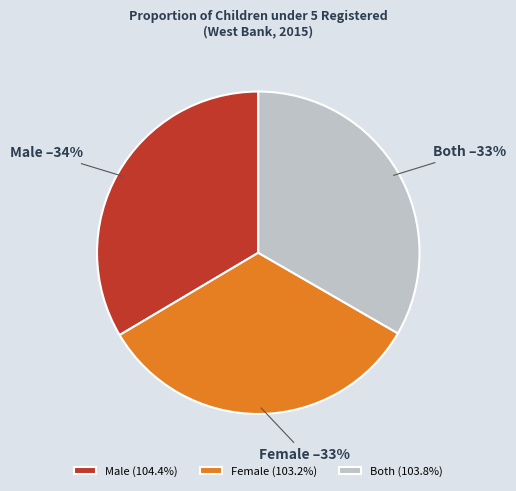

Does any single category account for the majority?

No